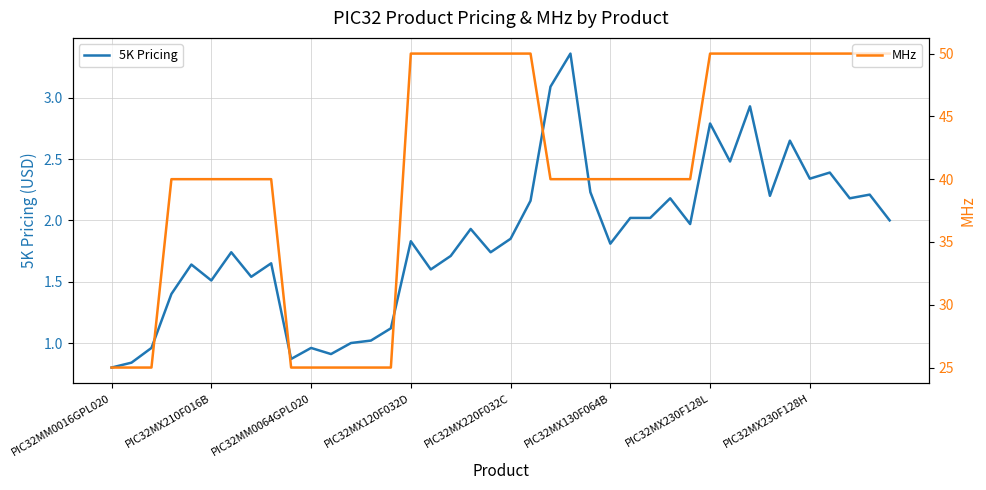

Rank the series at 16 from highest to lowest value.

MHz, 5K Pricing